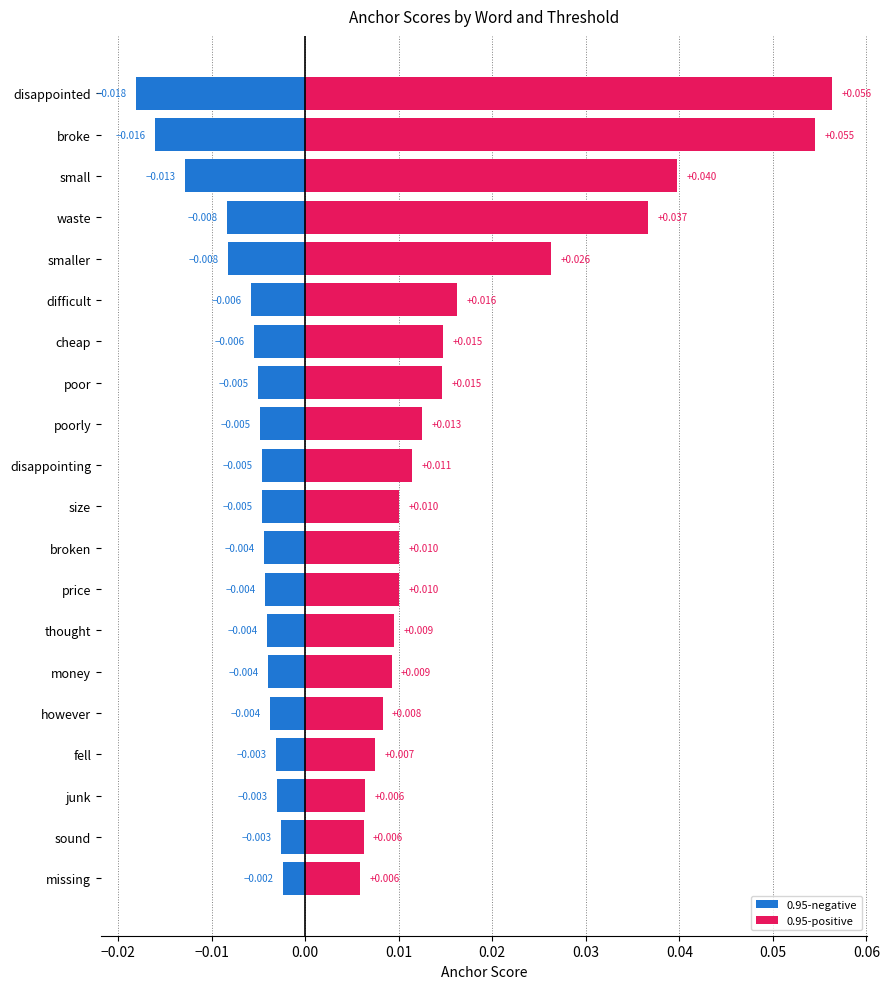

Which series has the largest range (max minus min)?

0.95-positive